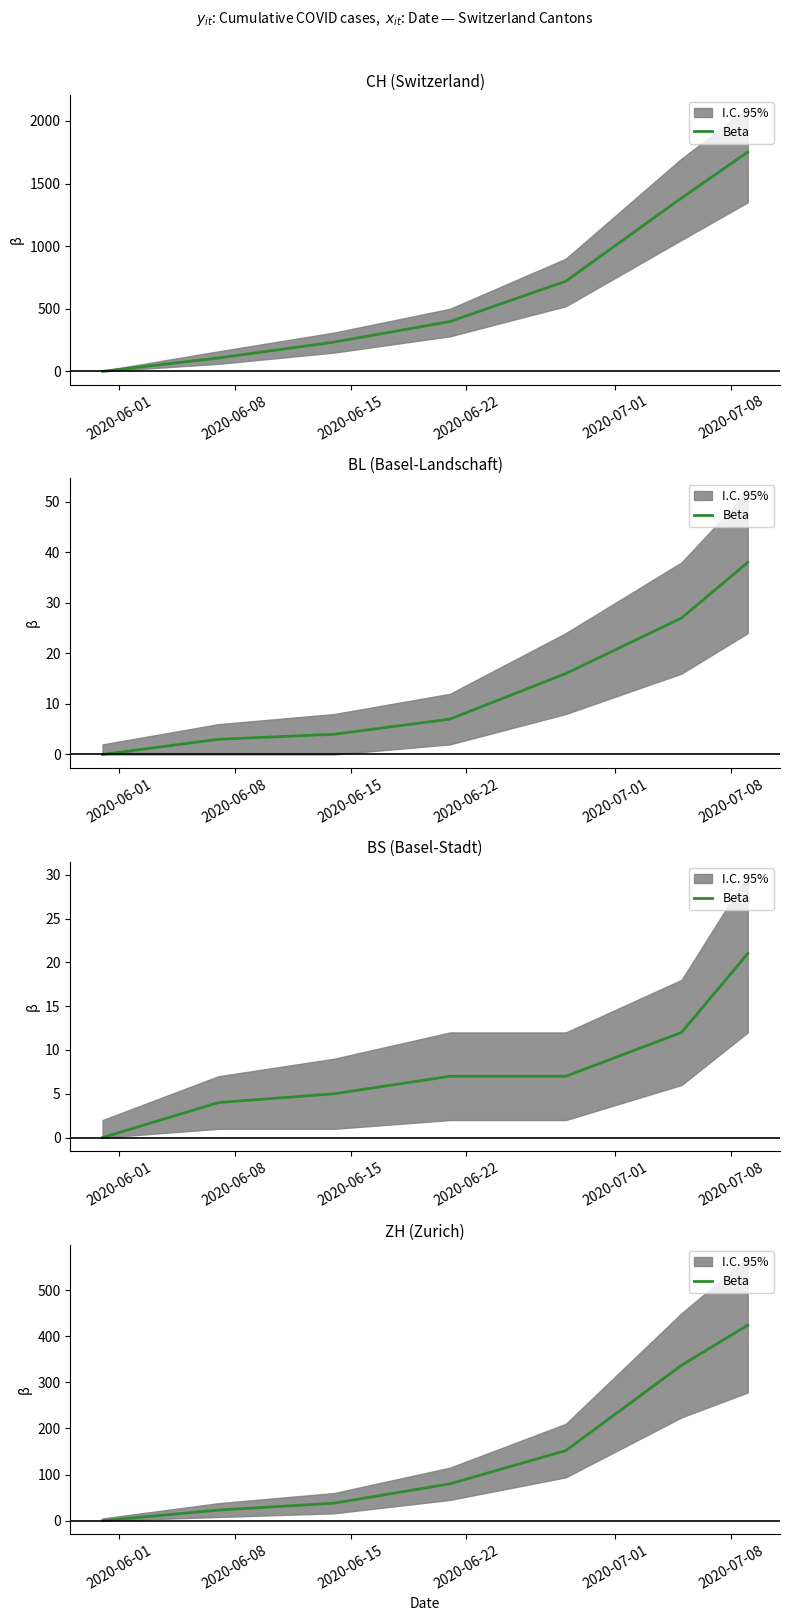

What is the label of the 3rd point from the right?

2020-07-01